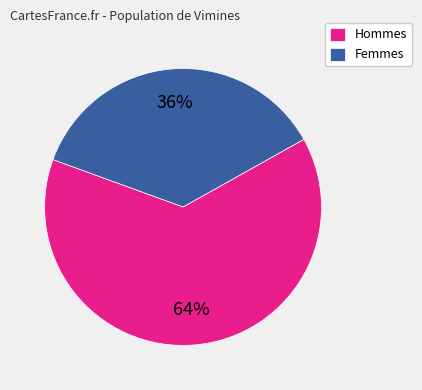

Is there any slice that represents more than half of the pie?

Yes